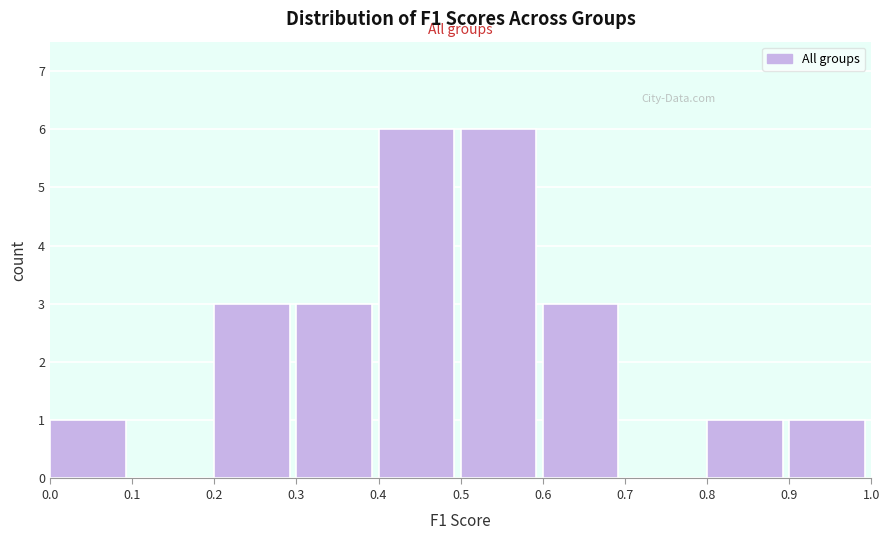

What is the height of the bar covering 0.6 to 0.7 on the x-axis? The values are not printed on the chart, so give them approximately, as read against the axis.

3